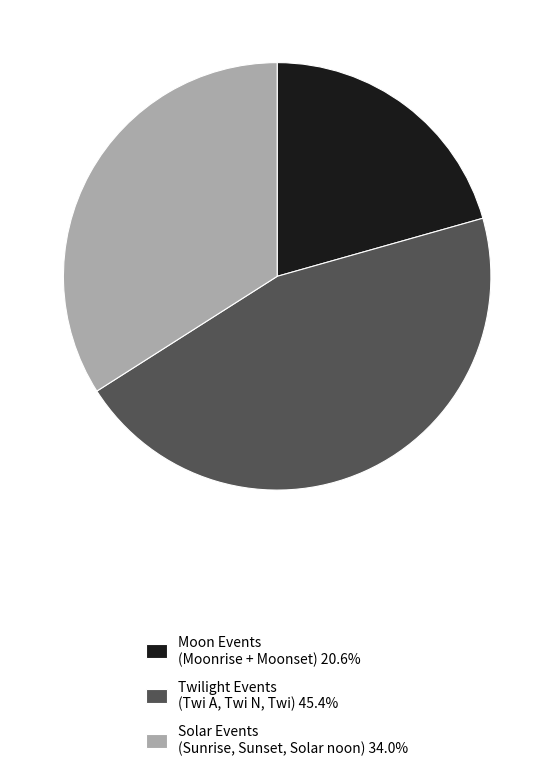

Is there any slice that represents more than half of the pie?

No